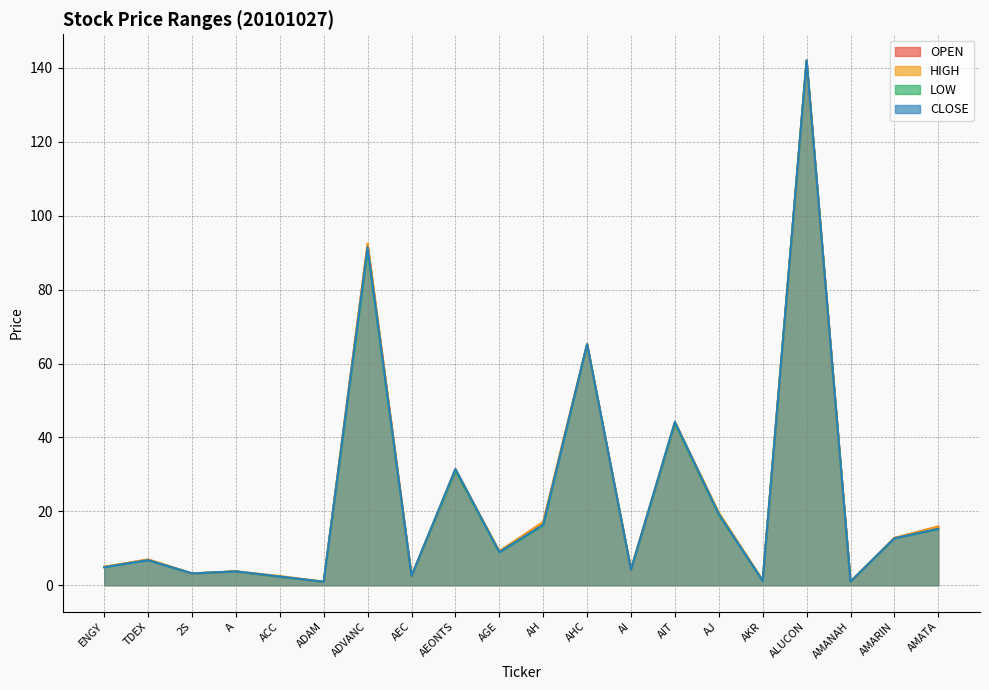

How many values in the HIGH series exceed 9?

10